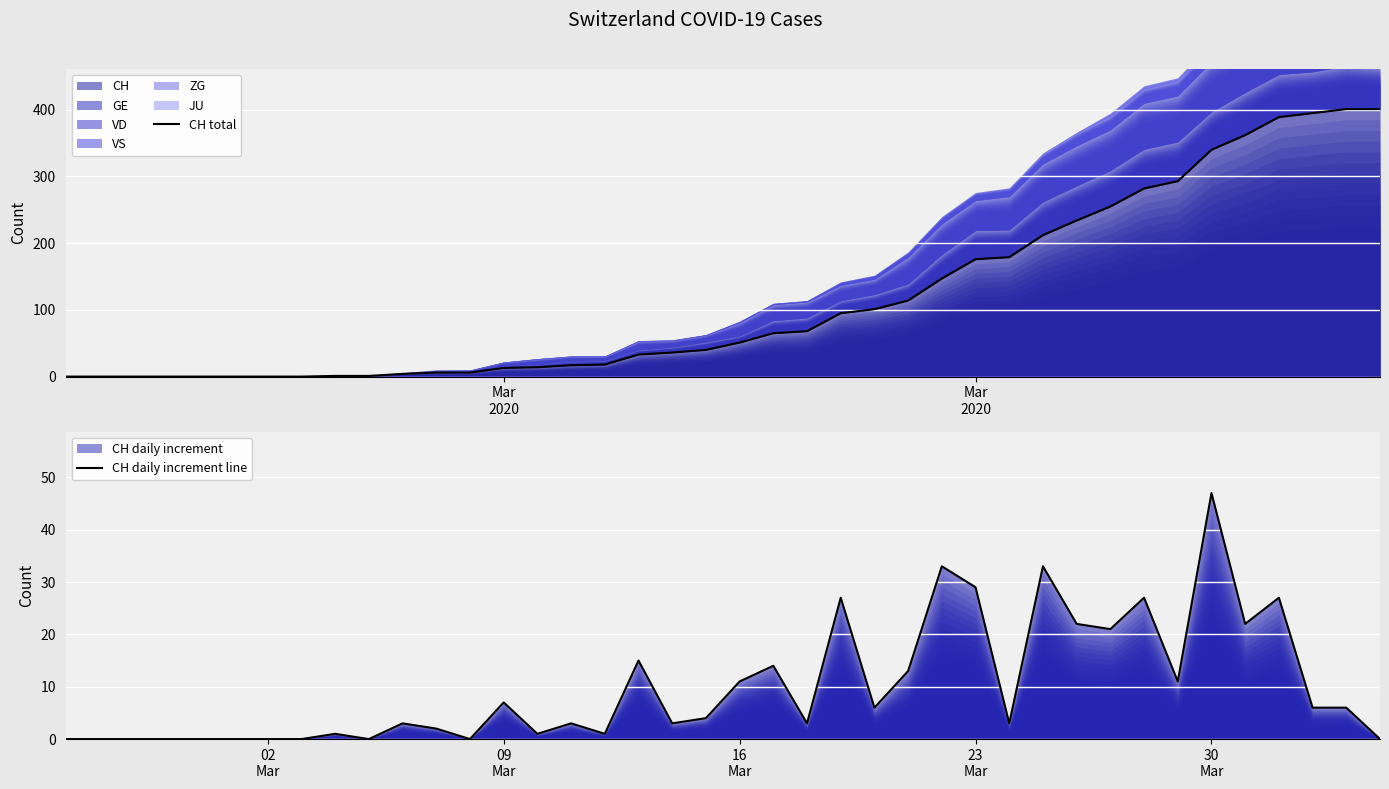

Reading left to right, extract all data points from this chart.

CH total: 0	0	0	0	0	0	0	0	1	1	4	6	6	13	14	17	18	33	36	40	51	65	68	95	101	114	147	176	179	212	234	255	282	293	340	362	389	395	401	401
CH daily increment line: 0	0	0	0	0	0	0	0	1	0	3	2	0	7	1	3	1	15	3	4	11	14	3	27	6	13	33	29	3	33	22	21	27	11	47	22	27	6	6	0